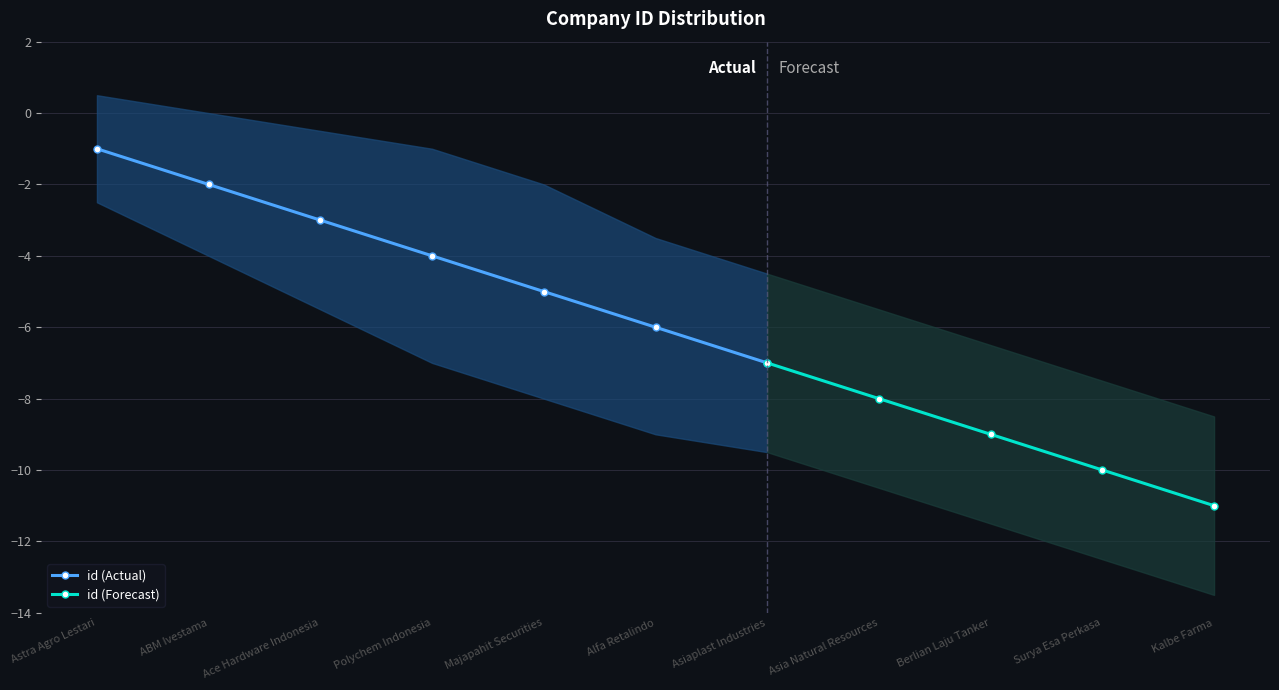

Where is id_lower nearest to the value -8?

Majapahit Securities